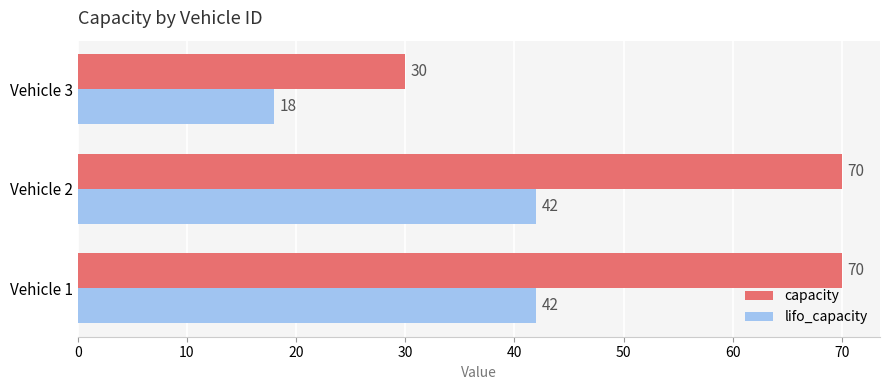

What are all the series names shown in the legend?

capacity, lifo_capacity